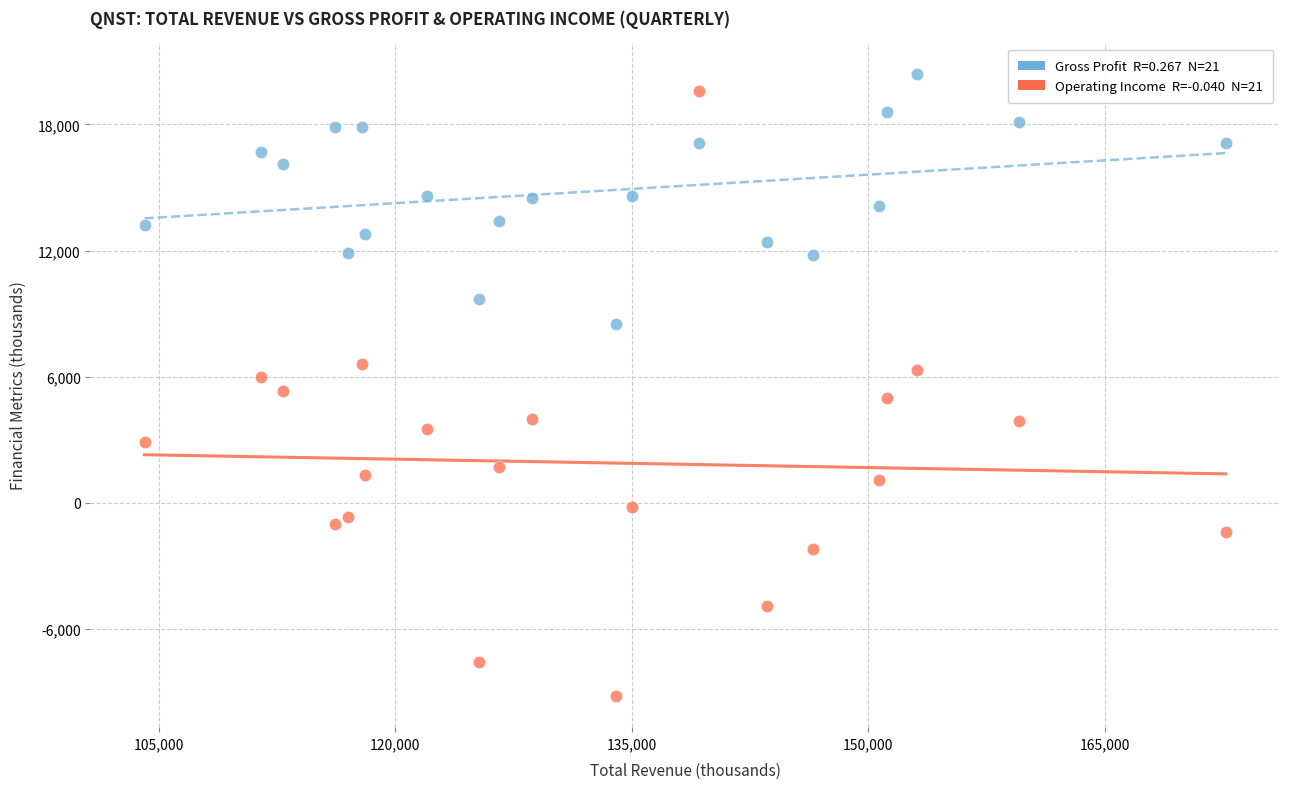

Across all data points, what is the range of X values (max minus min)?

68600